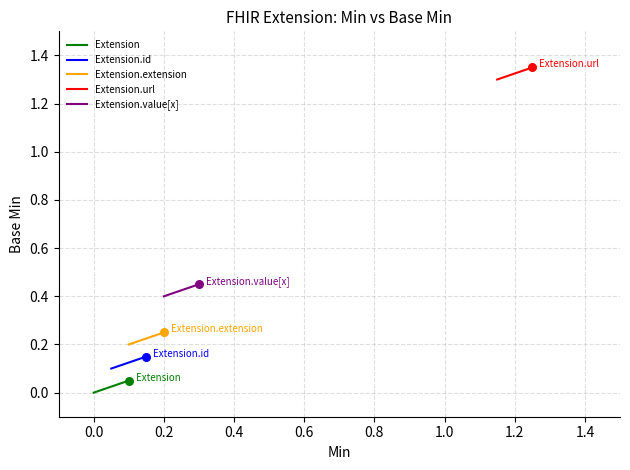

What are all the series names shown in the legend?

Extension, Extension.id, Extension.extension, Extension.url, Extension.value[x]